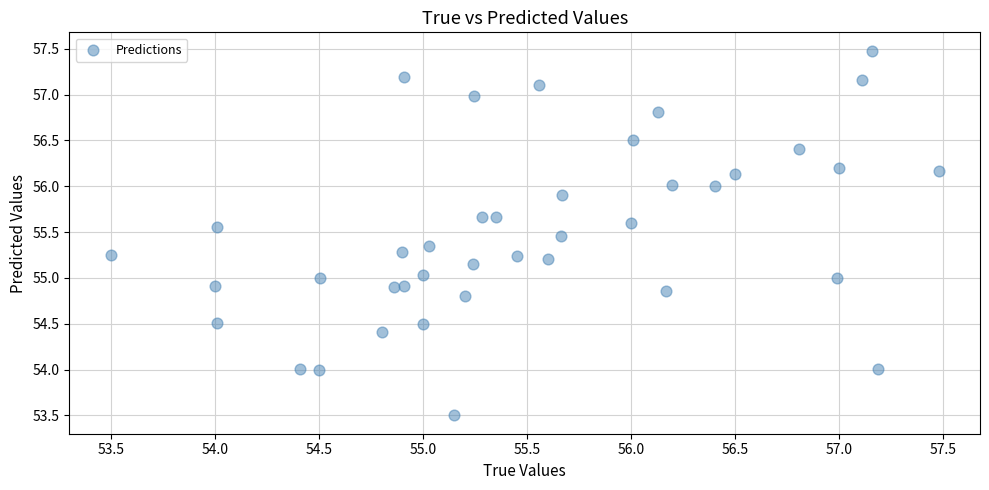

What is the range of X values (max minus min)?

4.0